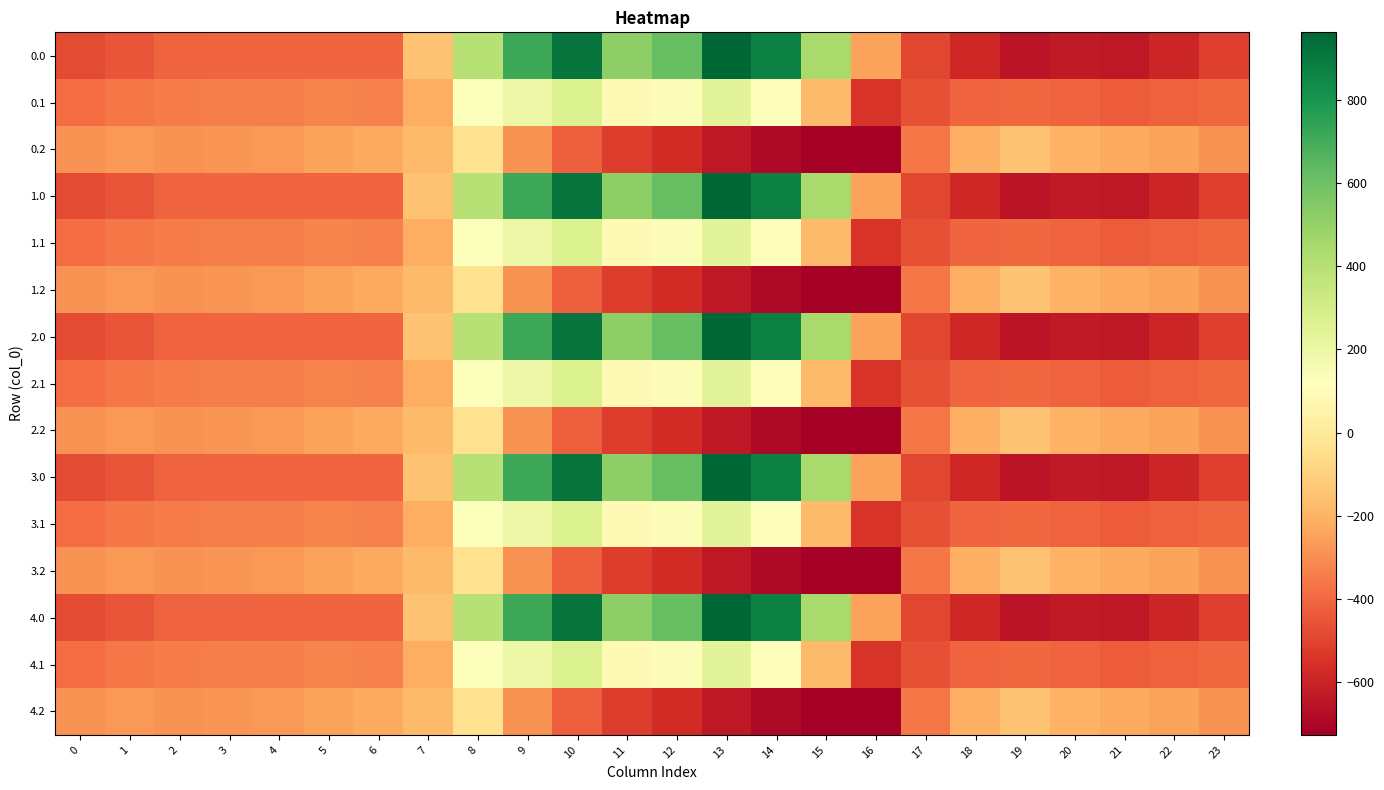

At which category is the sum across all series the highest?

10